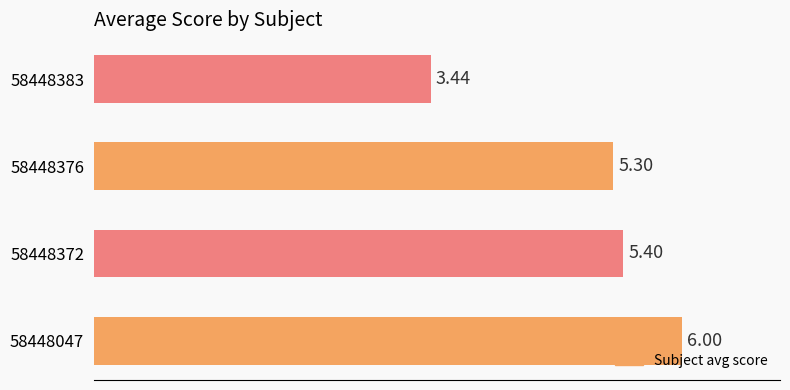

List the labels in order of value, smallest first.

58448383, 58448376, 58448372, 58448047